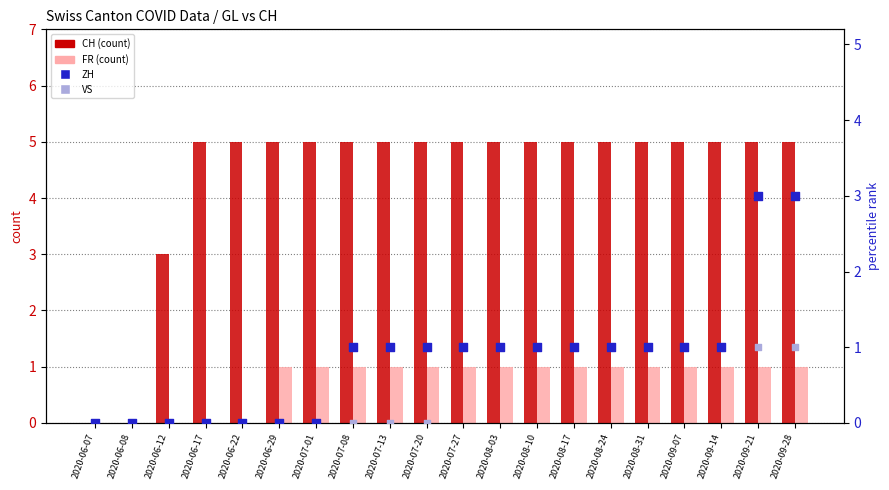

At which category is the sum across all series the highest?

2020-09-21